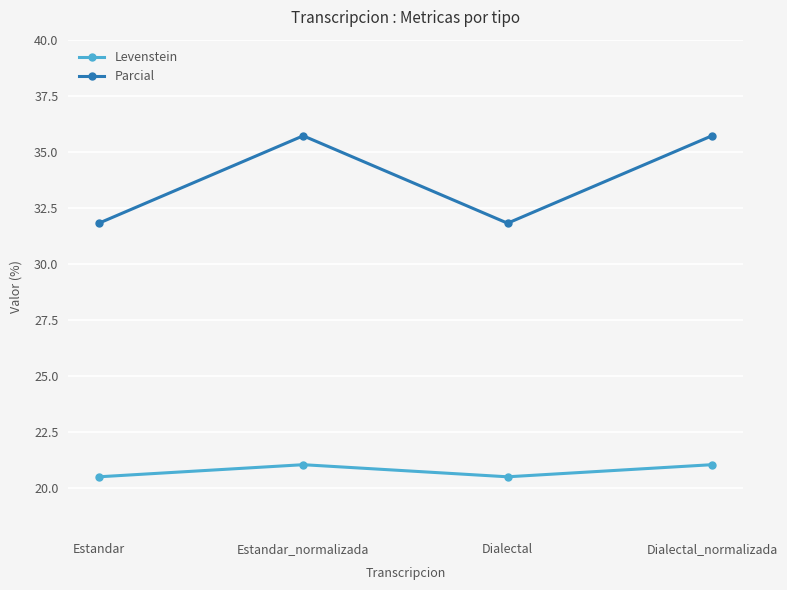

What is the lowest value of the Levenstein series?

20.5